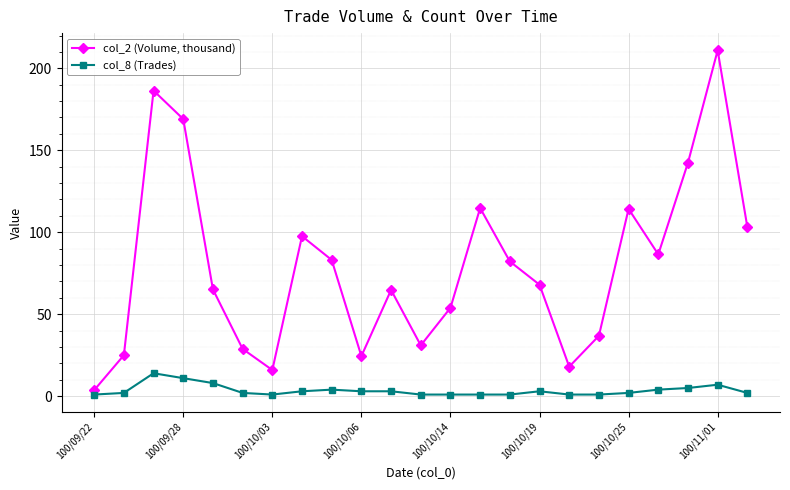

Which series has the largest total across all categories?

col_2 (Volume, thousand)